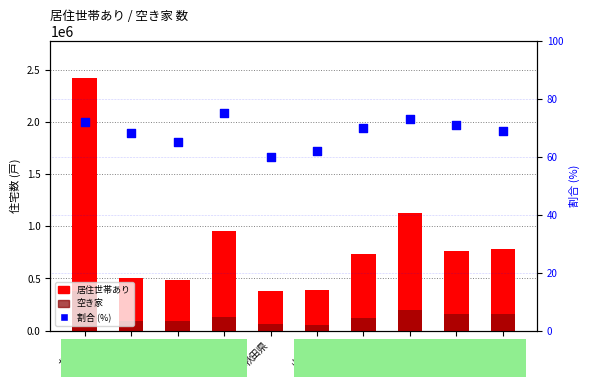

At which category is the sum across all series the highest?

北海道